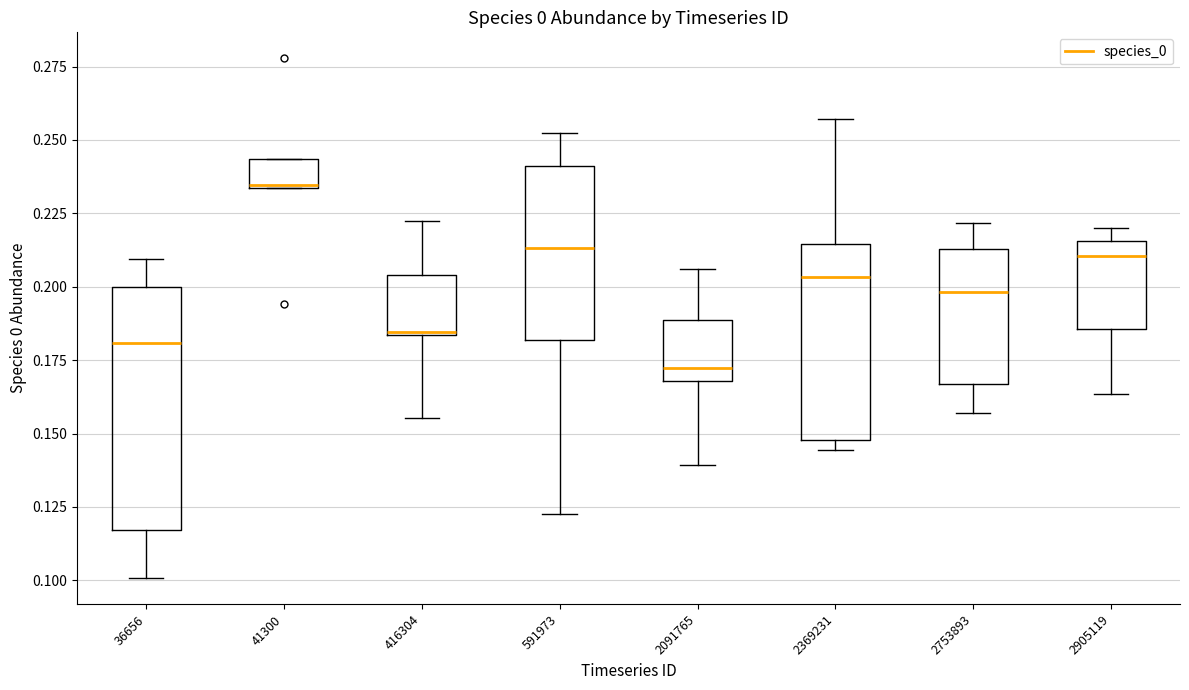

Reading left to right, read every box against the y-axis: the position of its median line, the range the box covers, and the ends of its whiskers. The values are not printed on the chart, so give them approximately, as read against the axis.

36656: median 0.180, box 0.115 to 0.200, whiskers 0.100 to 0.210
41300: median 0.235, box 0.235 to 0.245, whiskers 0.235 to 0.245
416304: median 0.185, box 0.185 to 0.205, whiskers 0.155 to 0.220
591973: median 0.215, box 0.180 to 0.240, whiskers 0.125 to 0.250
2091765: median 0.170 (just above the box's lower edge), box 0.170 to 0.190, whiskers 0.140 to 0.205
2369231: median 0.205, box 0.150 to 0.215, whiskers 0.145 to 0.255
2753893: median 0.200, box 0.165 to 0.215, whiskers 0.155 to 0.220
2905119: median 0.210, box 0.185 to 0.215, whiskers 0.165 to 0.220